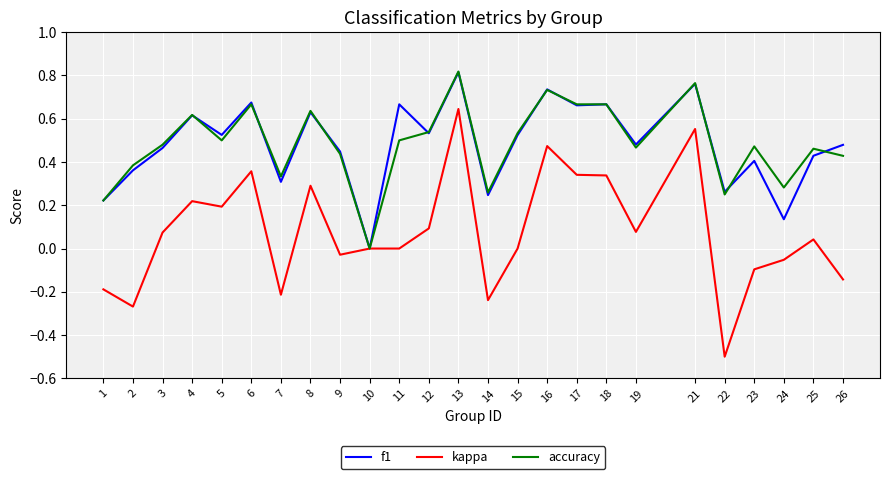

What is the sum of the accuracy values at 12 and 26?

1.0